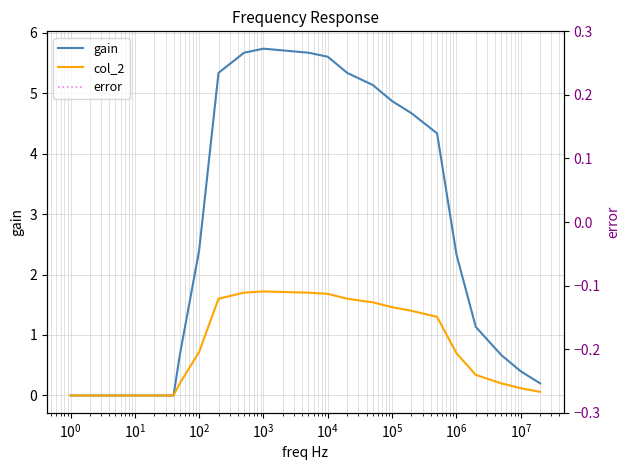

After their last crossing, which series has the higher values: gain or error?

error